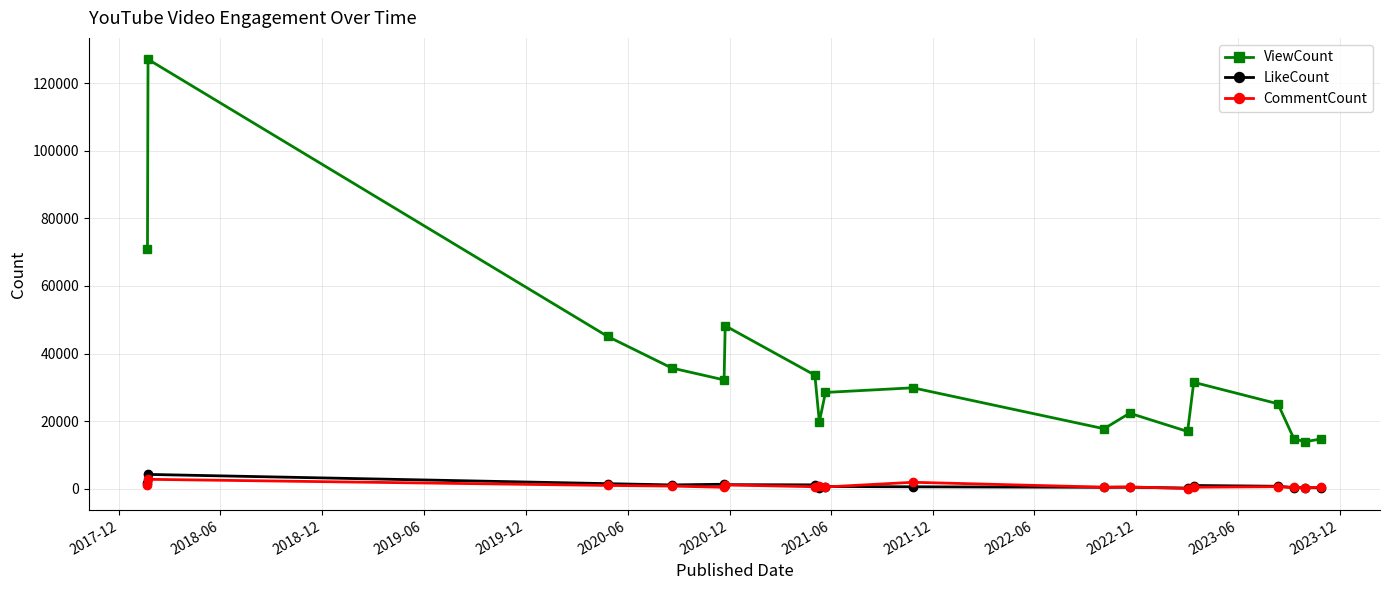

True or false: CommentCount has more than 1 points higher than both neighbors.

True